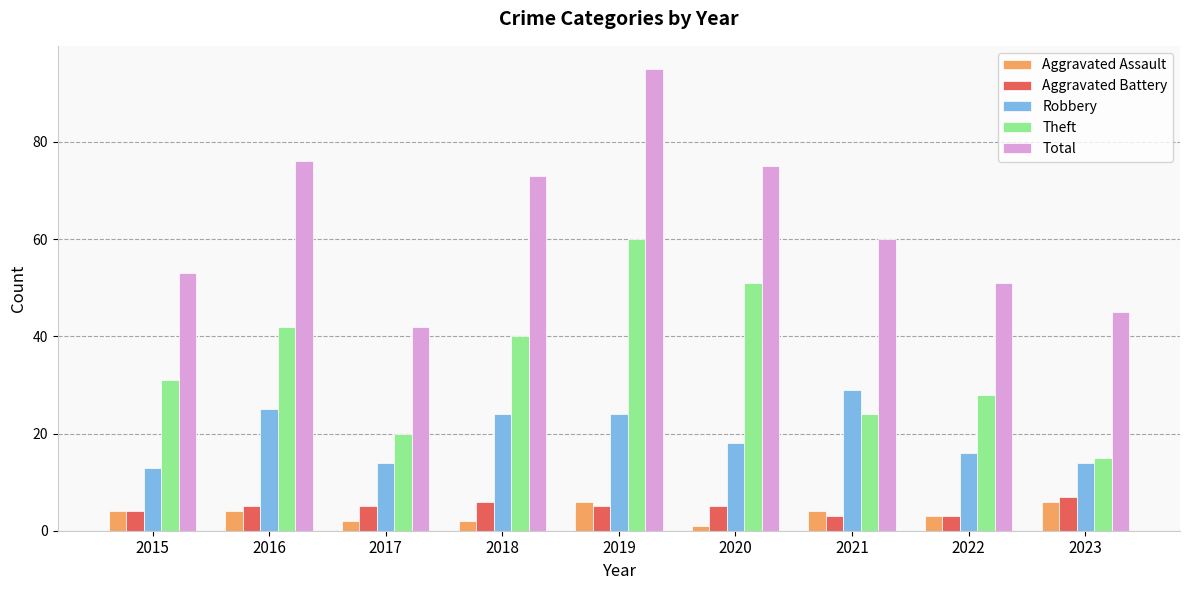

Which category has the highest value in the Aggravated Battery series?

2023